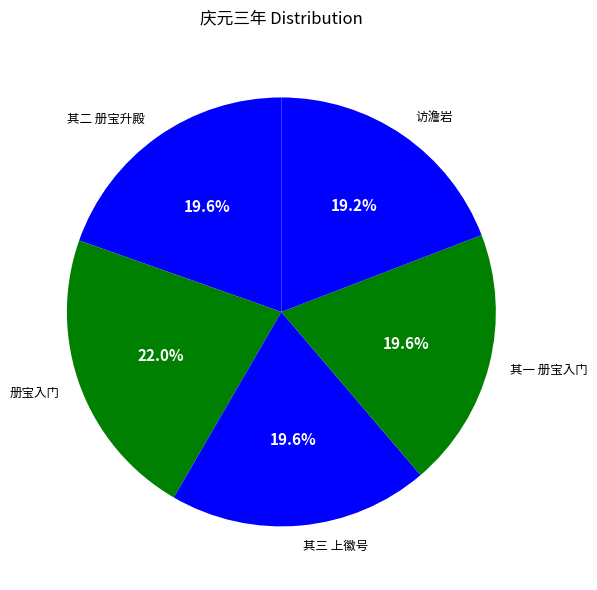

What percentage is NOT represented by 其三 上徽号?

80.4%